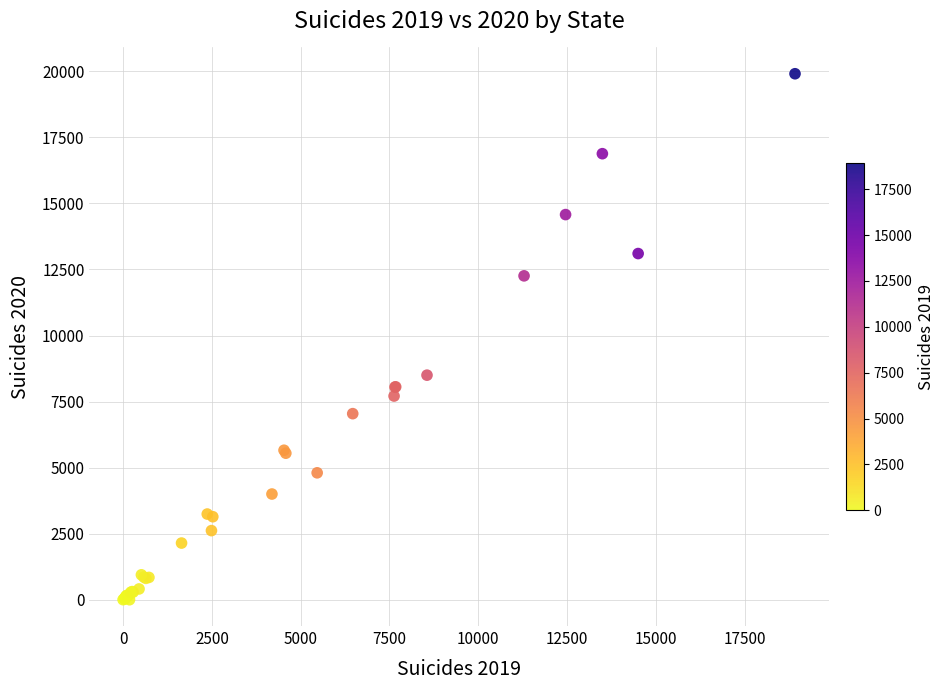

What Y value in the scatter plot is closest to 9954?

8500